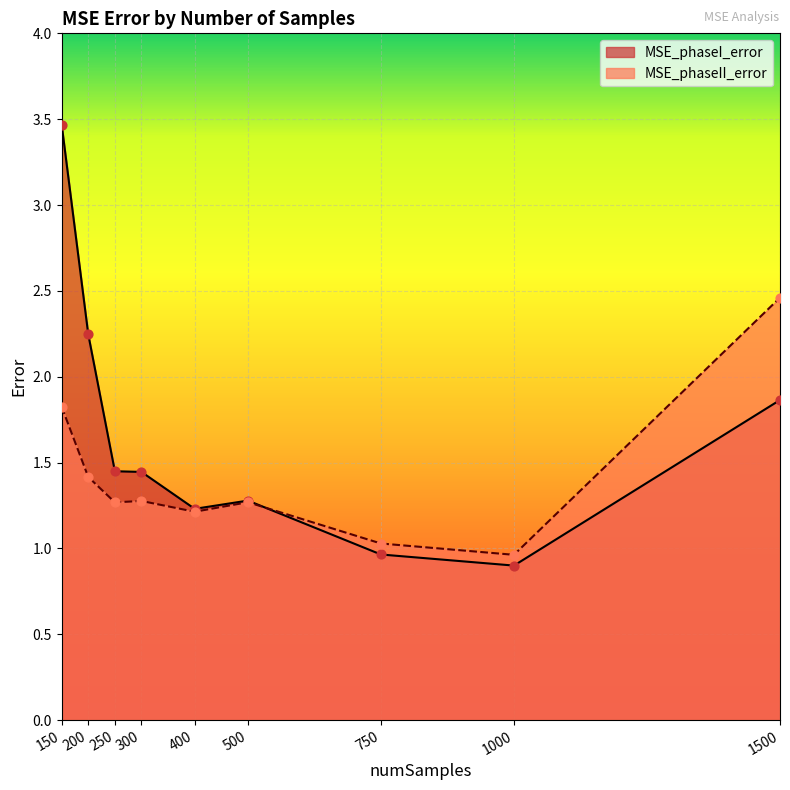

Is the value of MSE_phaseII_error at 500 greater than the value of MSE_phaseI_error at 750?

Yes